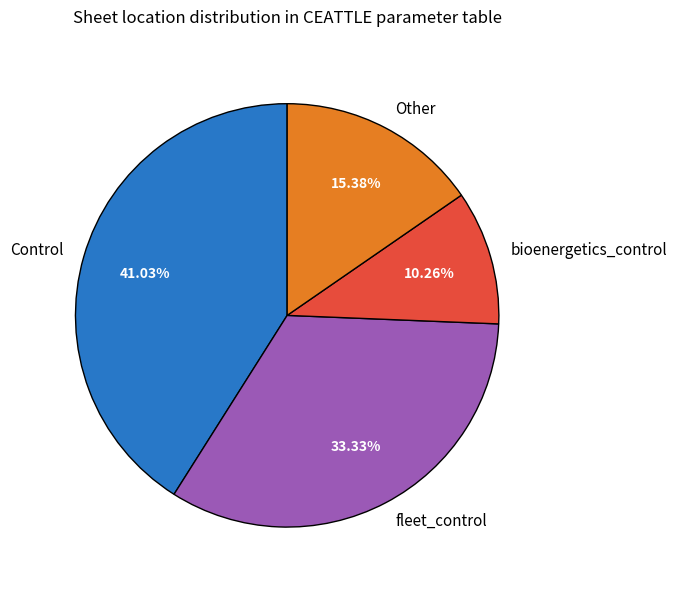

Is there any slice that represents more than half of the pie?

No